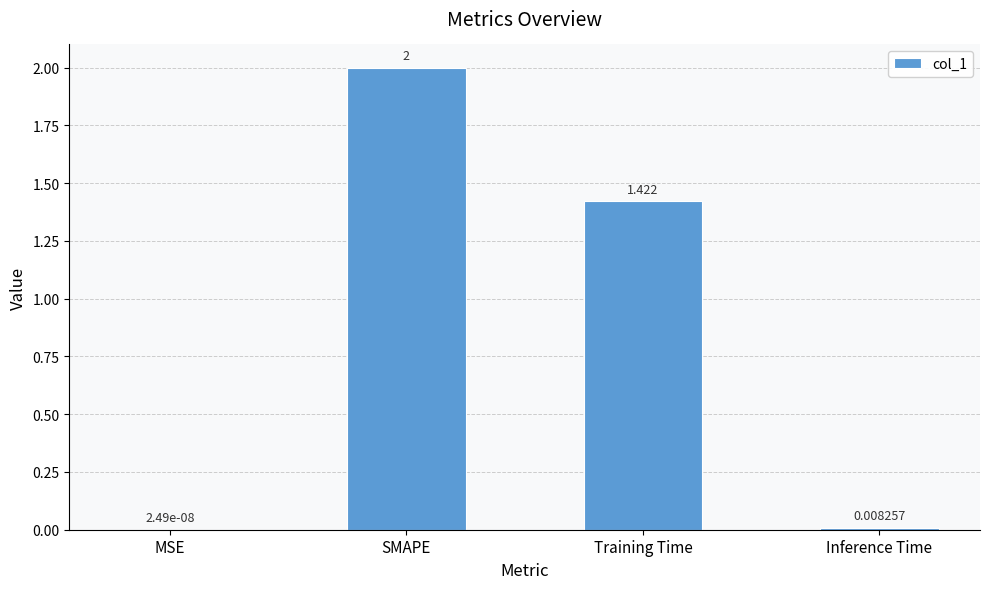

Between Inference Time and SMAPE, which is larger?

SMAPE